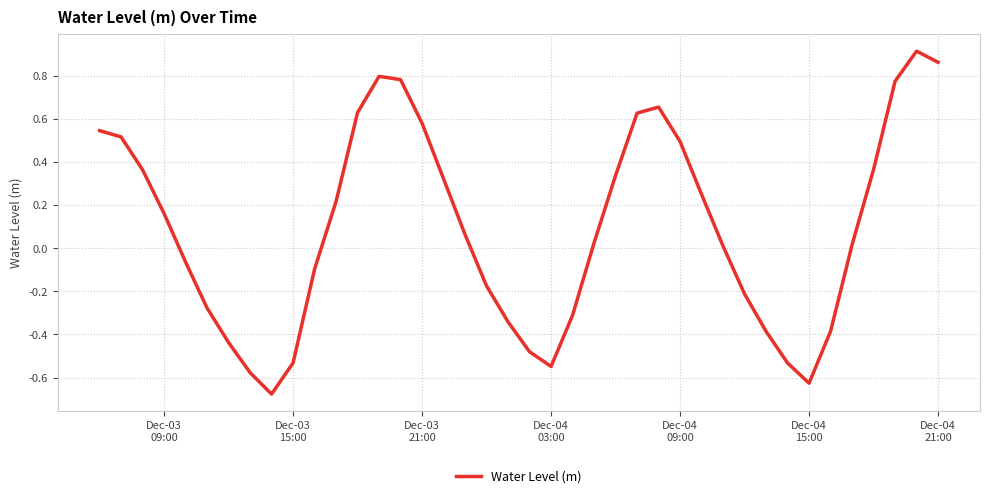

What is the sum of all values?

3.7